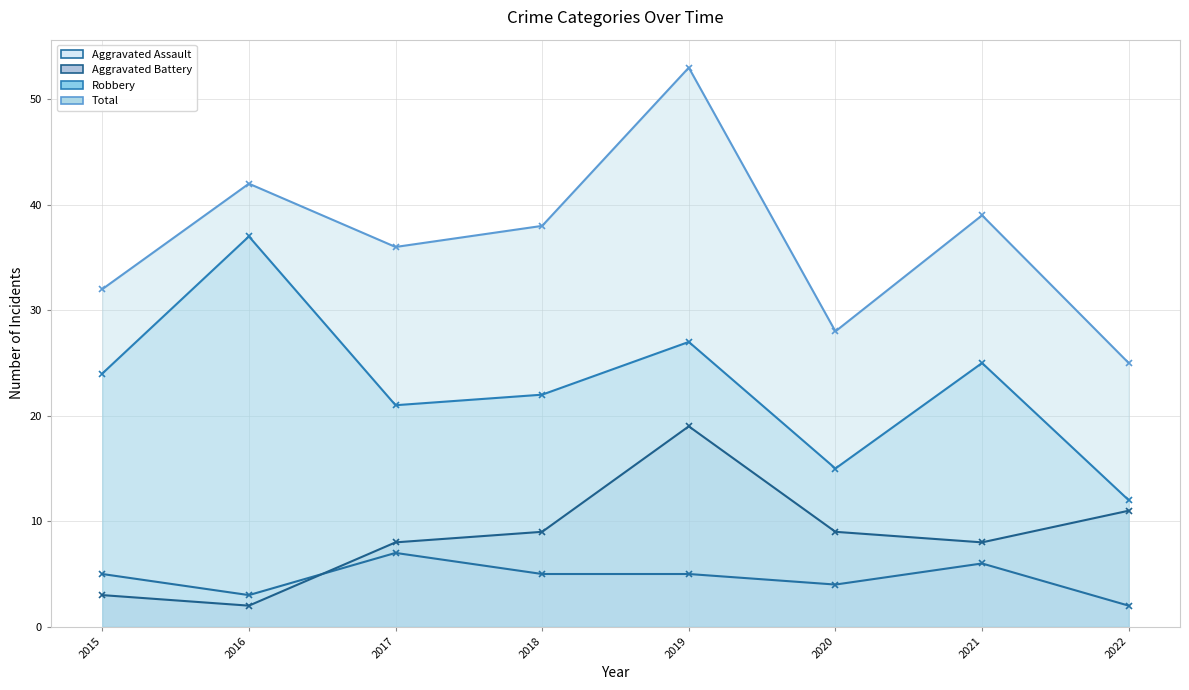

True or false: Aggravated Battery (line) and Total (line) cross at least once.

False